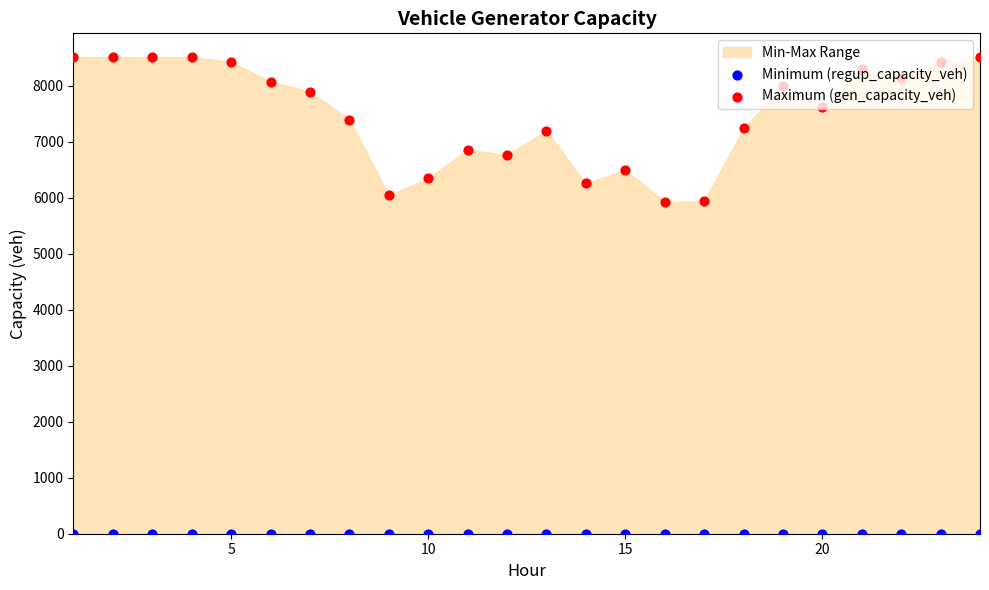

At how many categories does at least one series exceed 407?

24